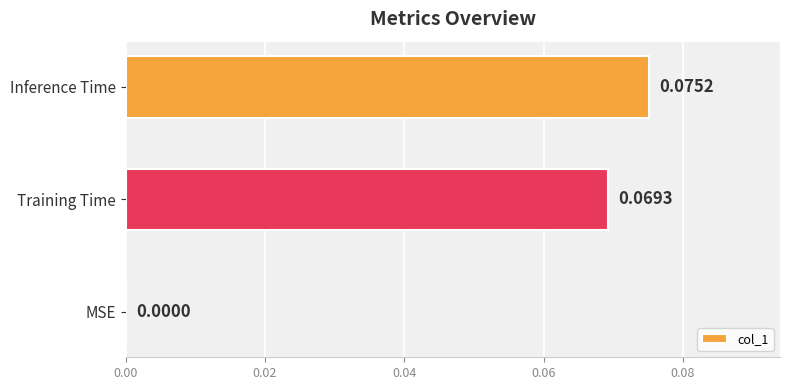

How many values are between 0 and 1?

3